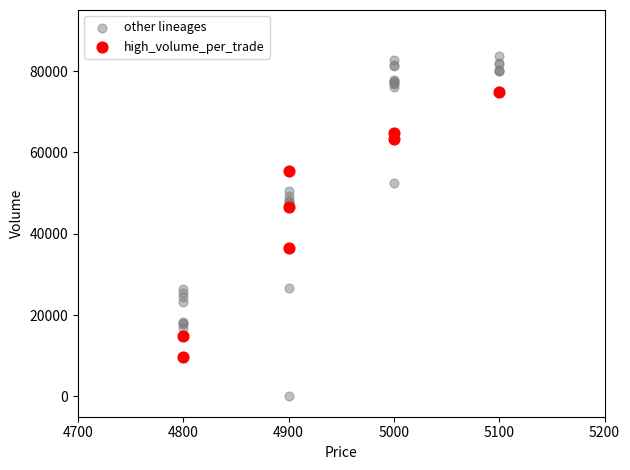

Which series contains the lowest Y value?

other lineages